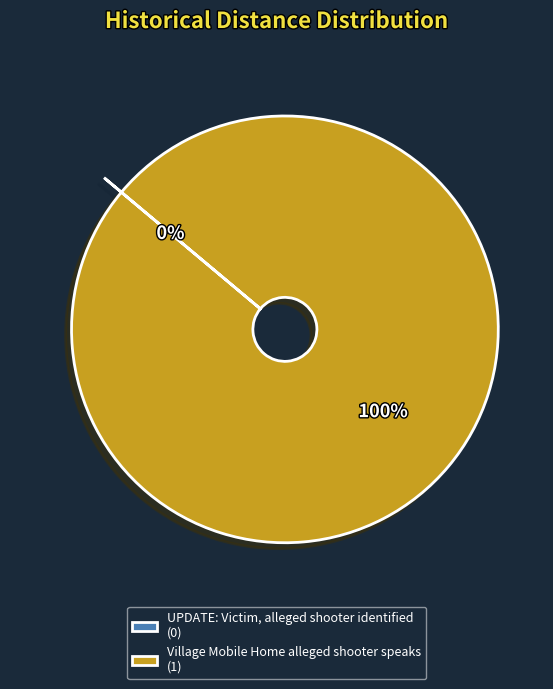

To the nearest percent, what portion does Village Mobile Home alleged shooter speaks (1) represent?

100%